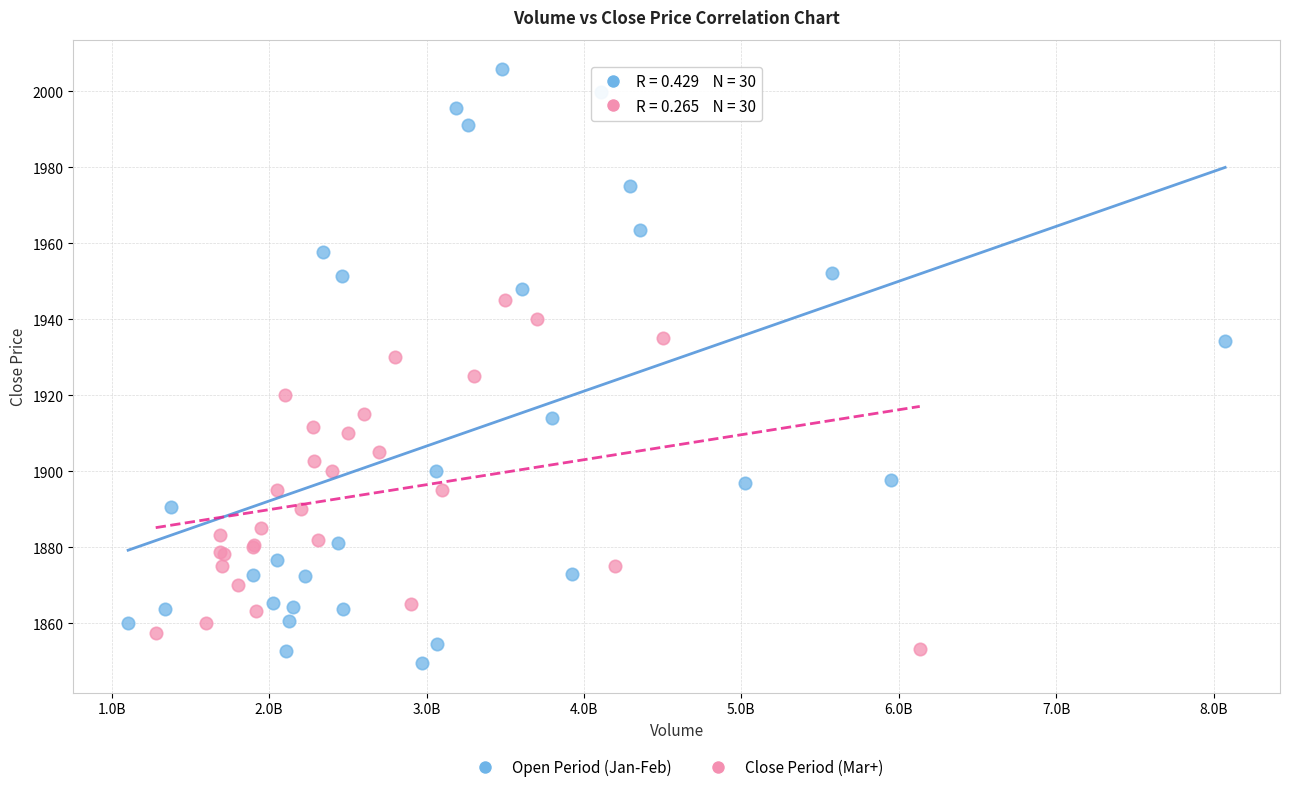

Which series reaches the maximum Y coordinate?

Open Period (Jan-Feb)